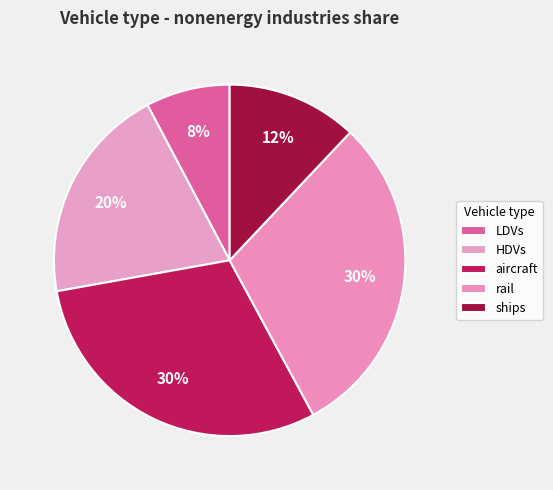

How many segments does this pie chart have?

5